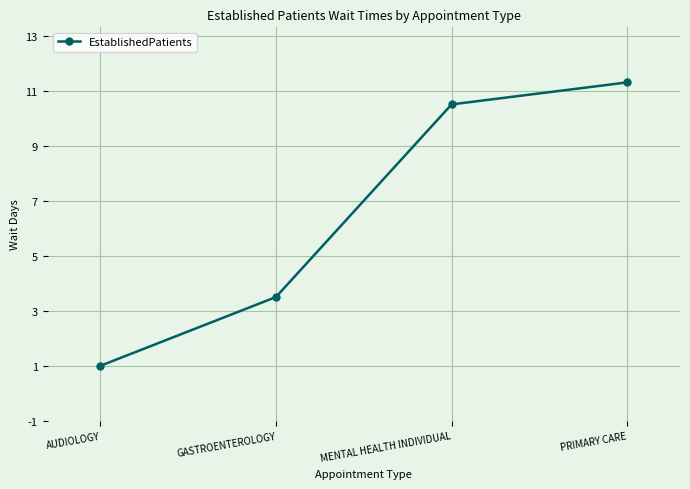

What is the difference between the second highest and minimum values?

9.5